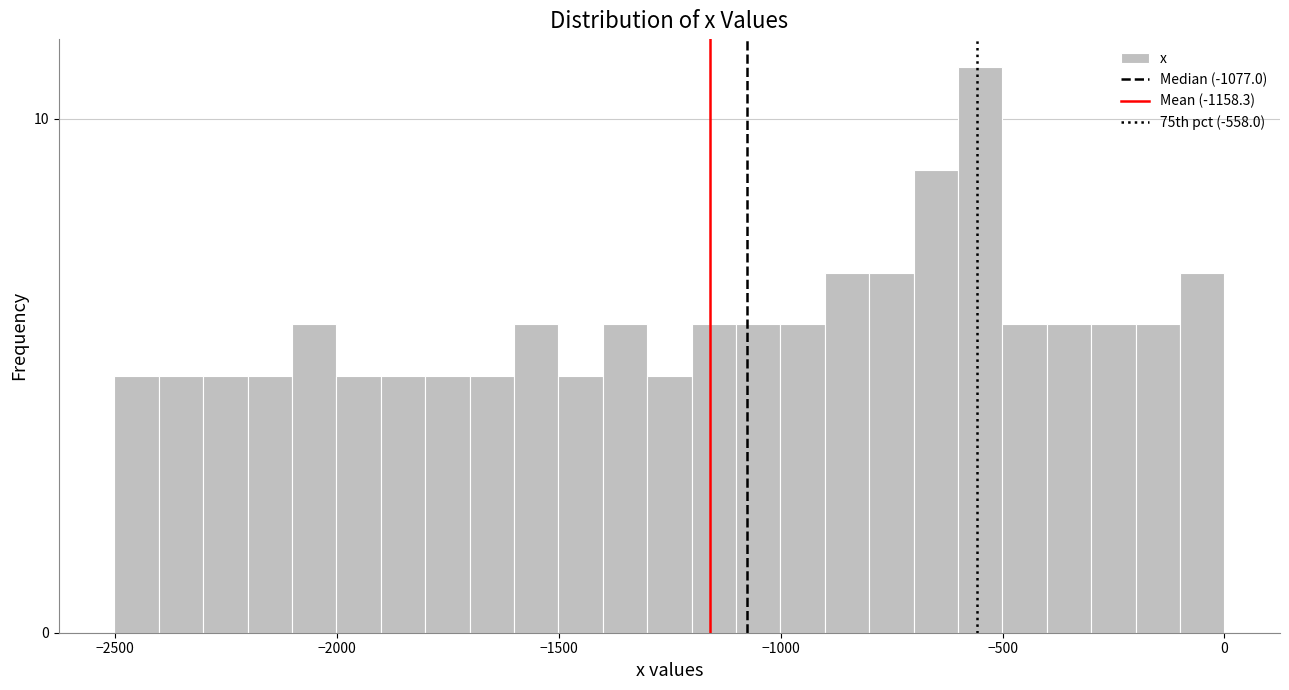

Around what value on the x-axis is the tallest bar? Give the approximate position of its centre, as read against the axis.

-550